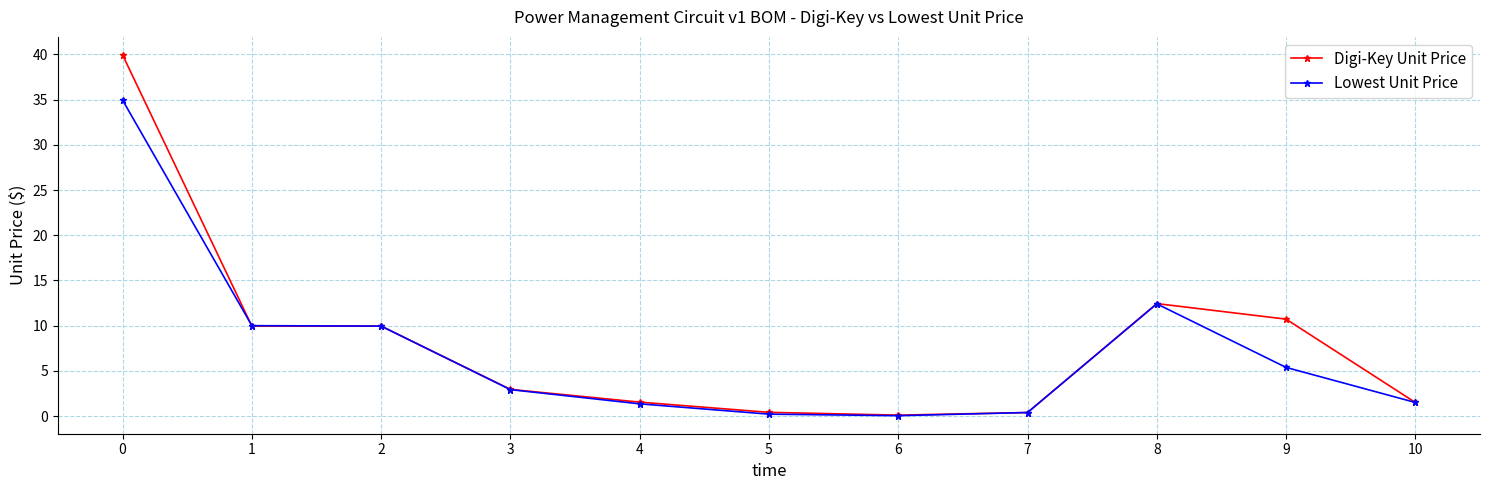

What is the total value across all series at 2?

19.9